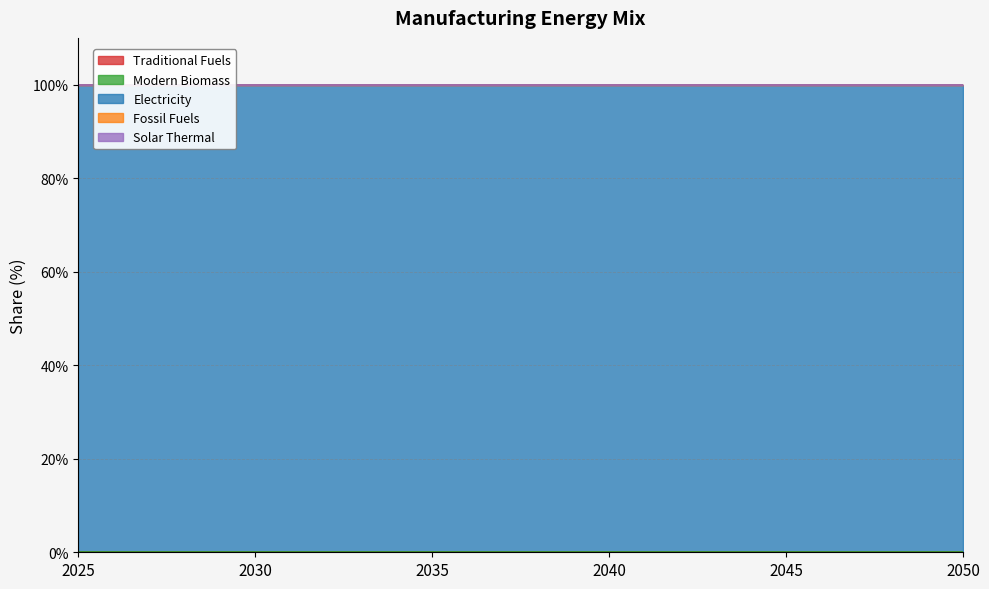

Reading left to right, extract all data points from this chart.

Traditional Fuels: 0	0	0	0	0	0
Modern Biomass: 0	0	0	0	0	0
Electricity: 1	1	1	1	1	1
Fossil Fuels: 0	0	0	0	0	0
Solar Thermal: 0	0	0	0	0	0